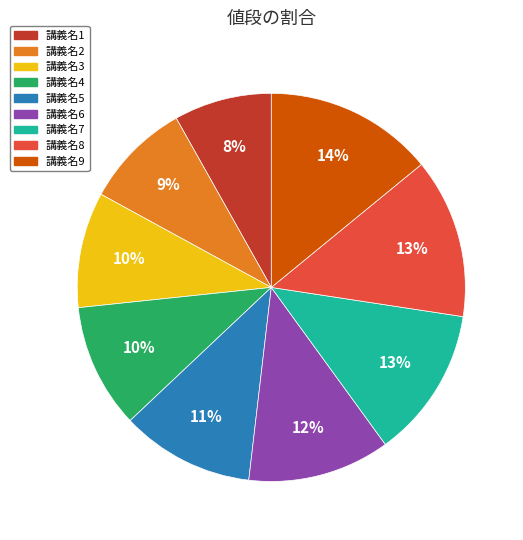

Is there any slice that represents more than half of the pie?

No